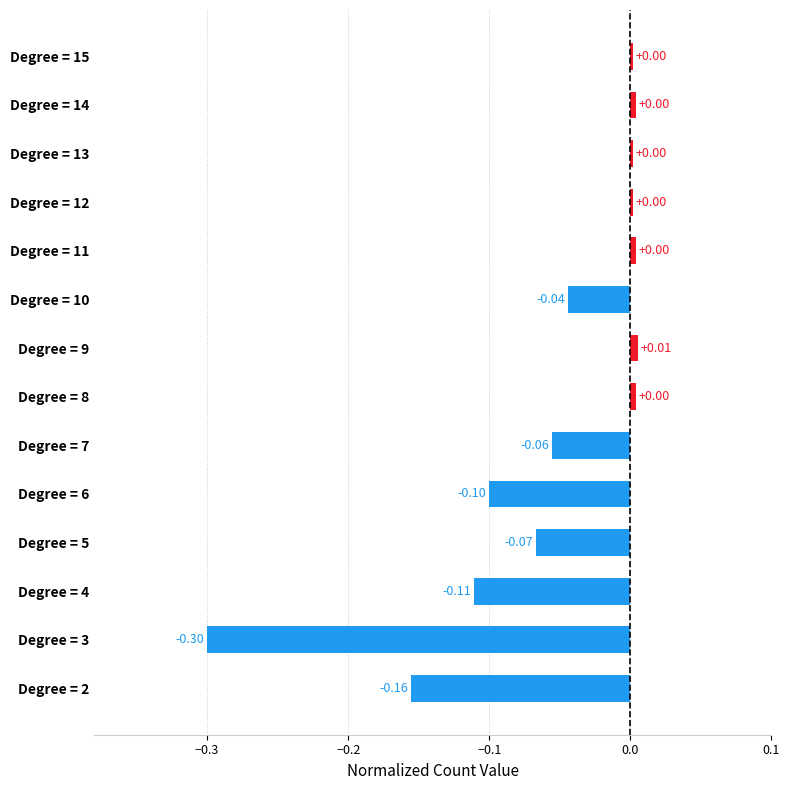

What is the sum of all values?

-0.8